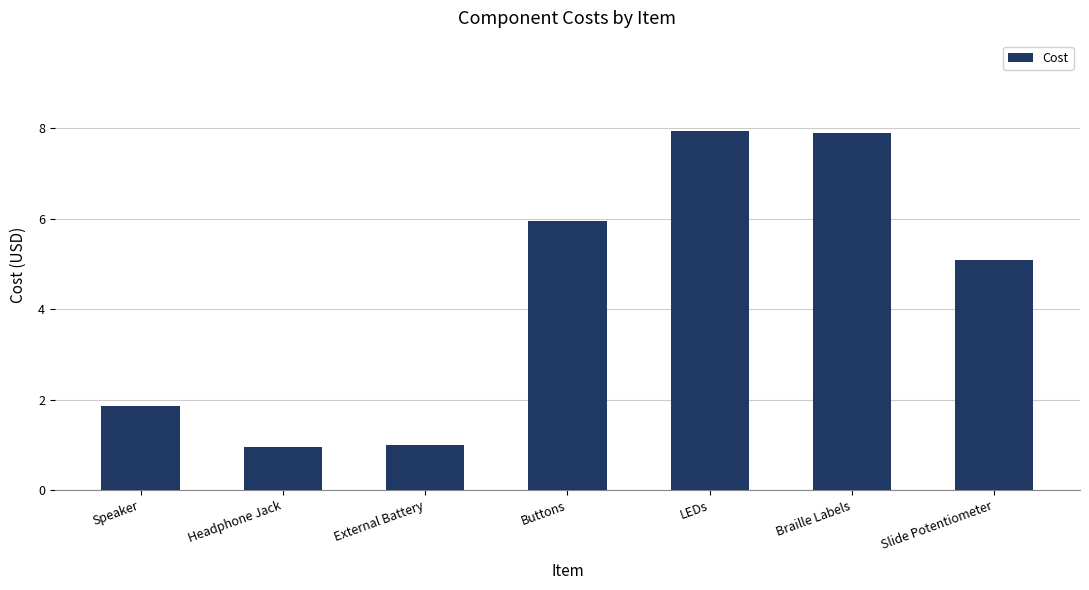

The chart shows a value of 1.3 at Headphone Jack. True or false?

False